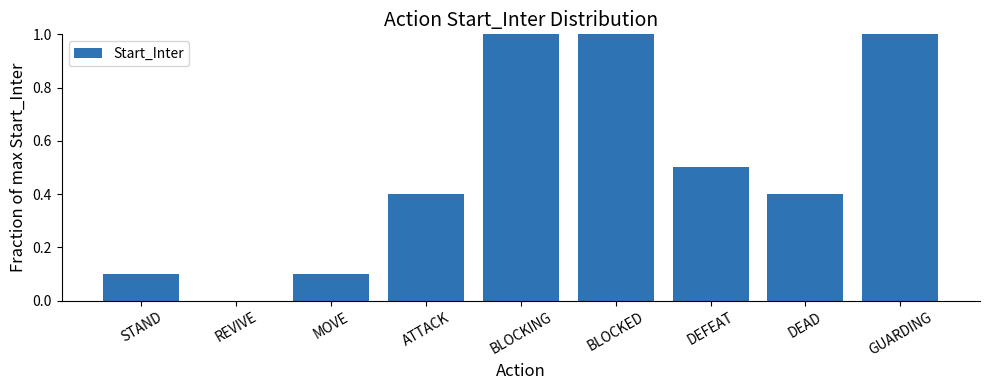

What is the sum of all values?

4.5